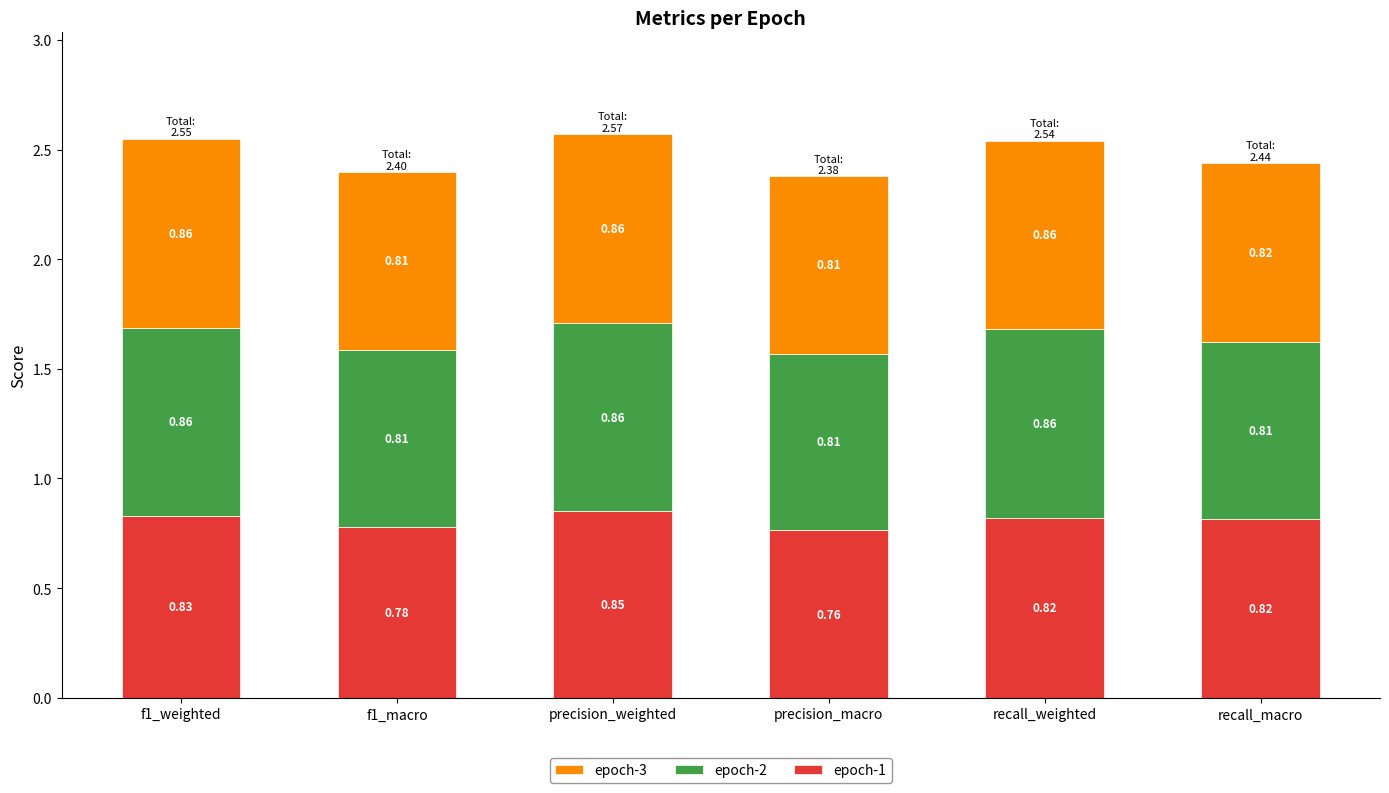

At which label does epoch-1 reach its peak?

precision_weighted